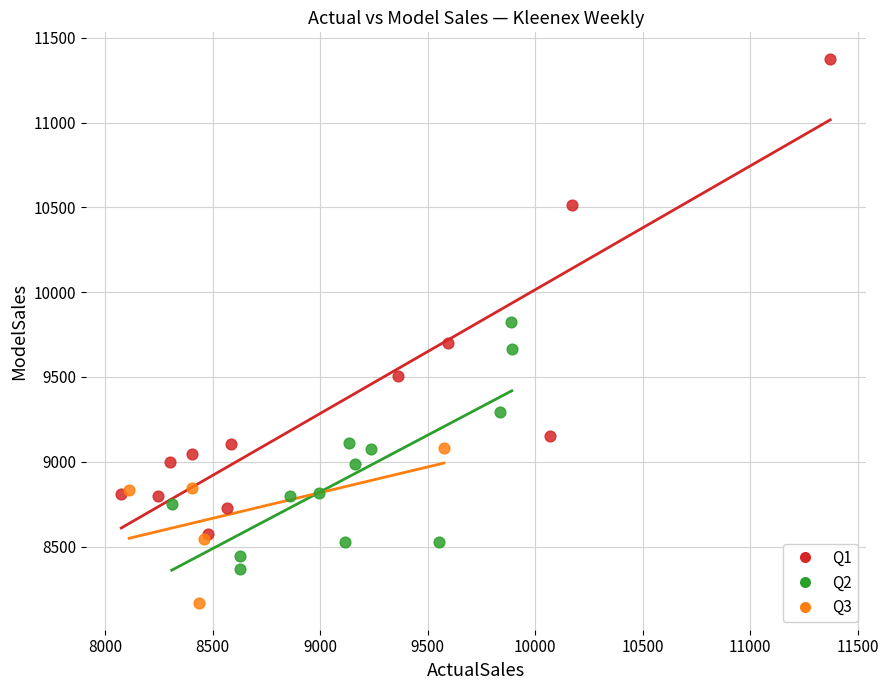

Which series reaches the maximum Y coordinate?

Q1